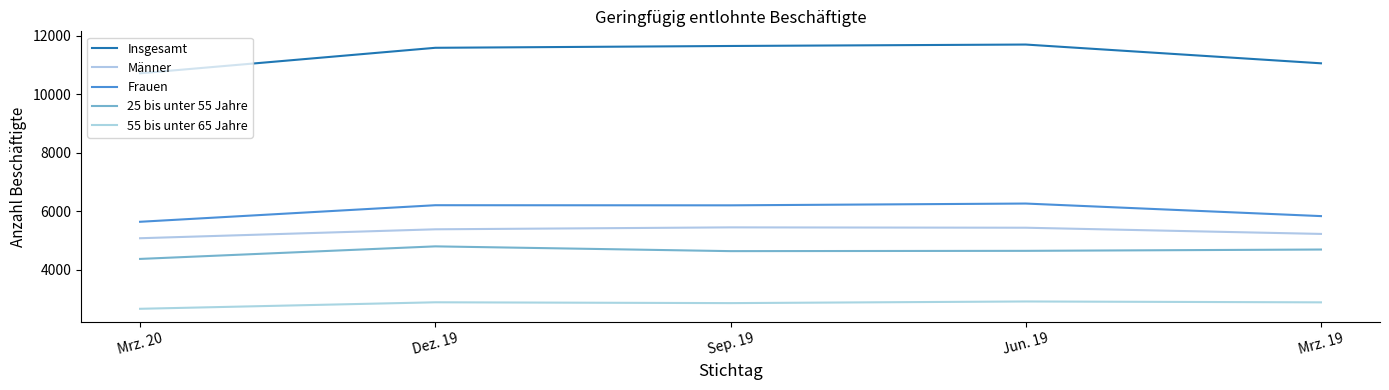

True or false: Insgesamt has more than 2 points higher than both neighbors.

False